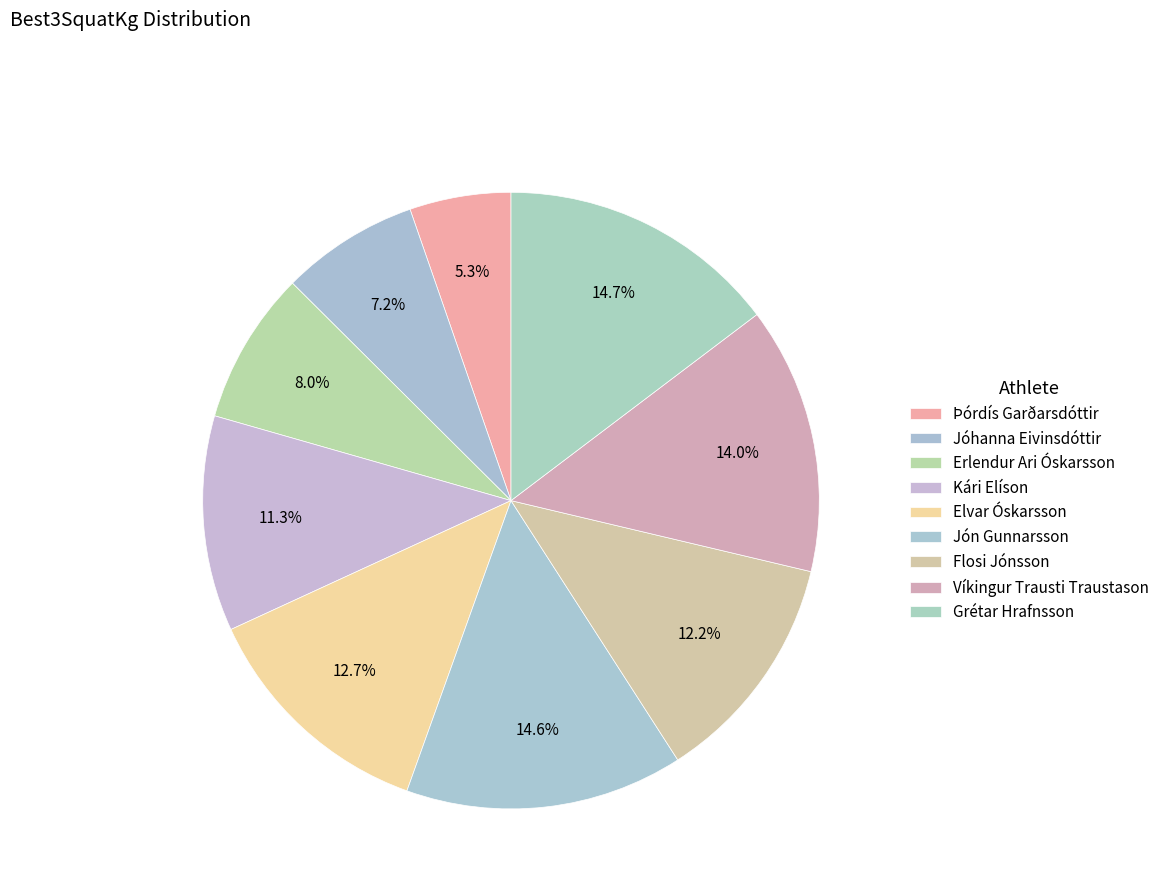

What percentage is the Kári Elíson slice, to the nearest percent?

11%